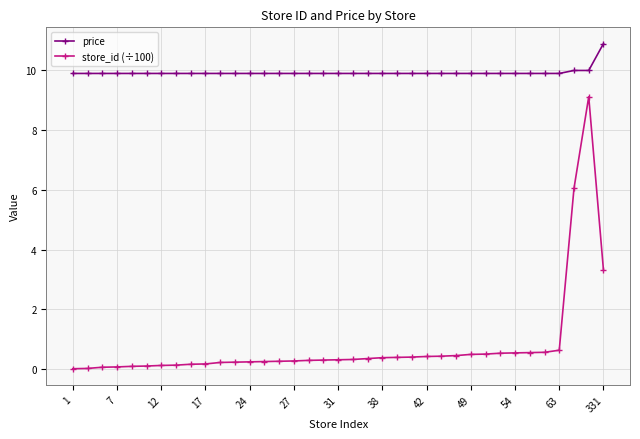

How many data points does each series have?

37